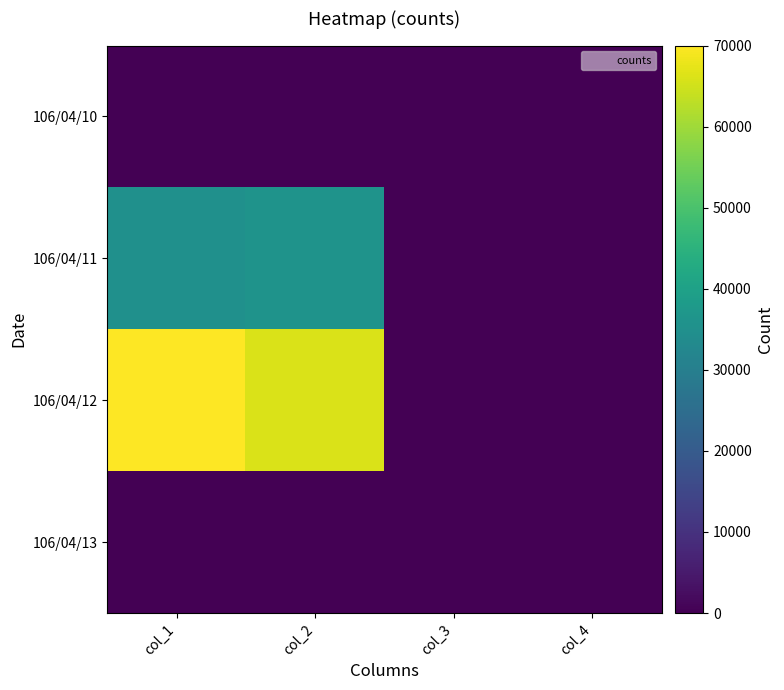

Which series changed the most between col_1 and col_2?

106/04/12